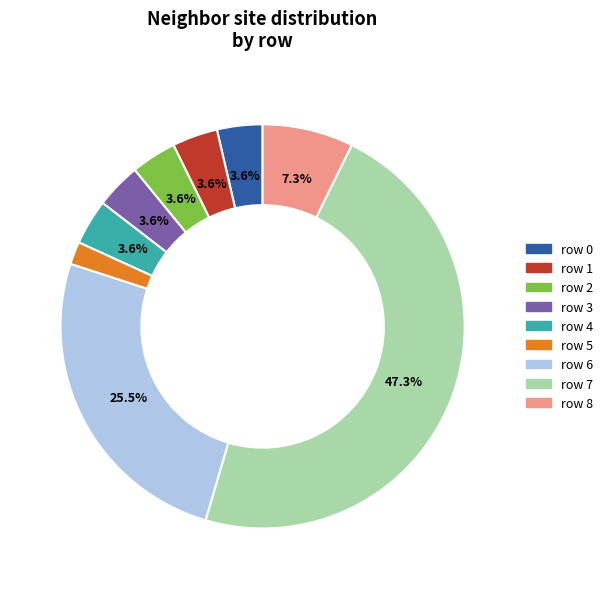

To the nearest percent, what is the average slice percentage?

11%